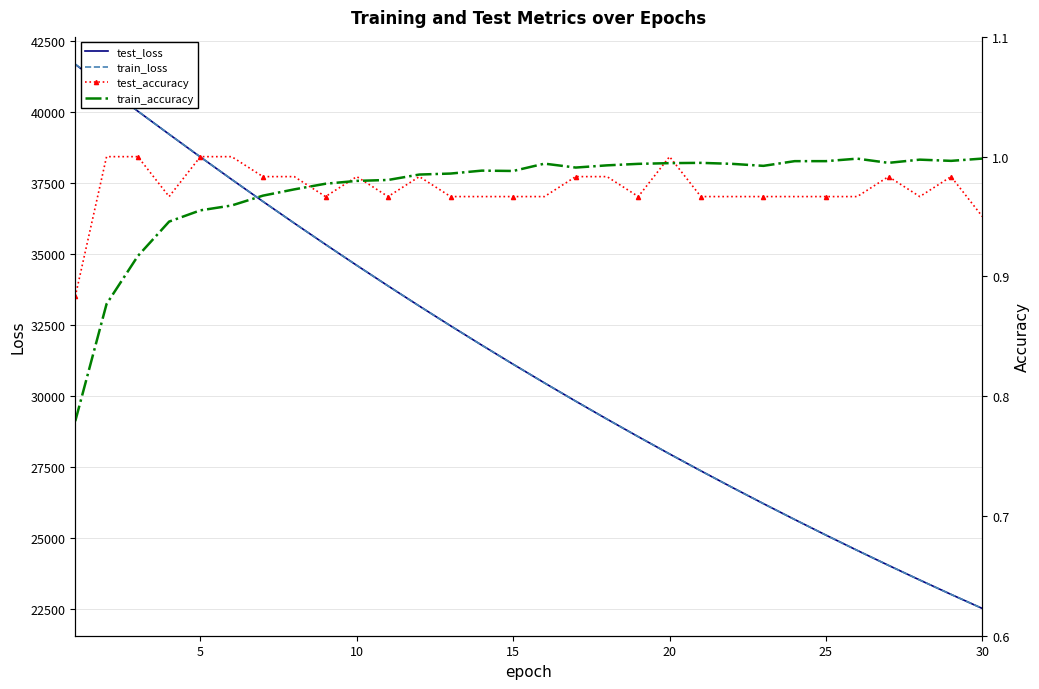

What is the minimum value for train_loss?

22525.7